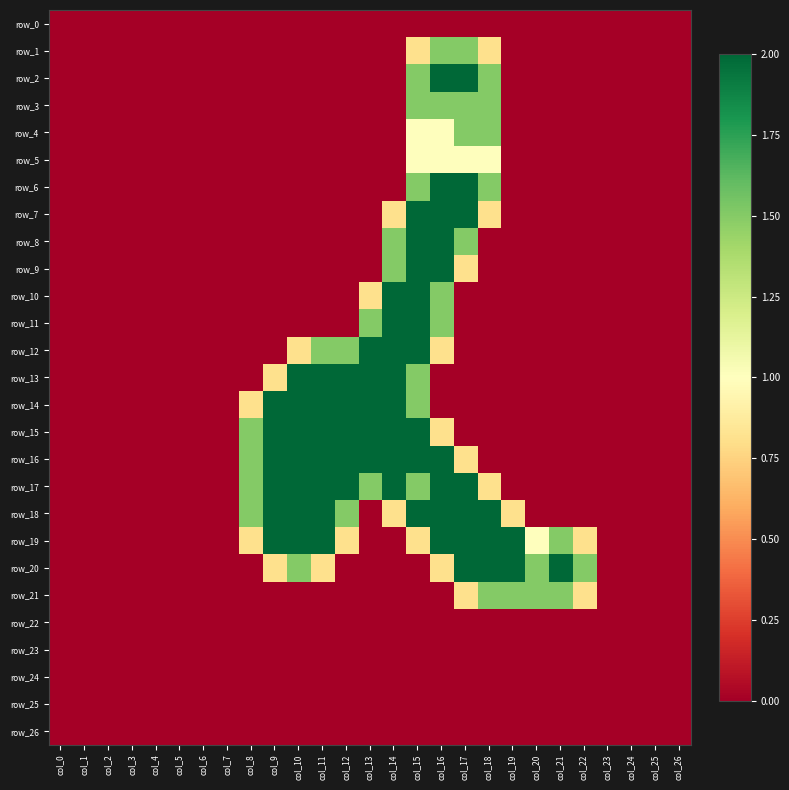

Which series has the widest spread of values?

row_2